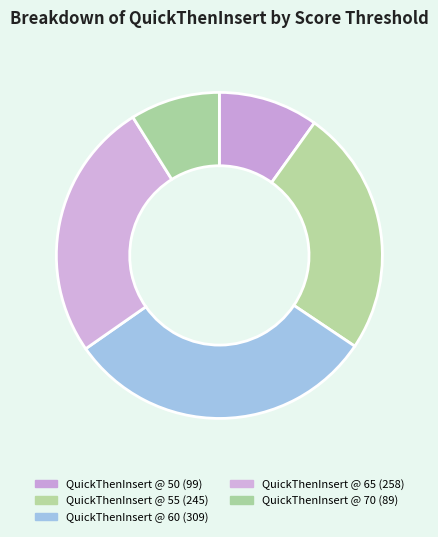

Rank the categories by value from lowest to highest.

QuickThenInsert @ 70, QuickThenInsert @ 50, QuickThenInsert @ 55, QuickThenInsert @ 65, QuickThenInsert @ 60